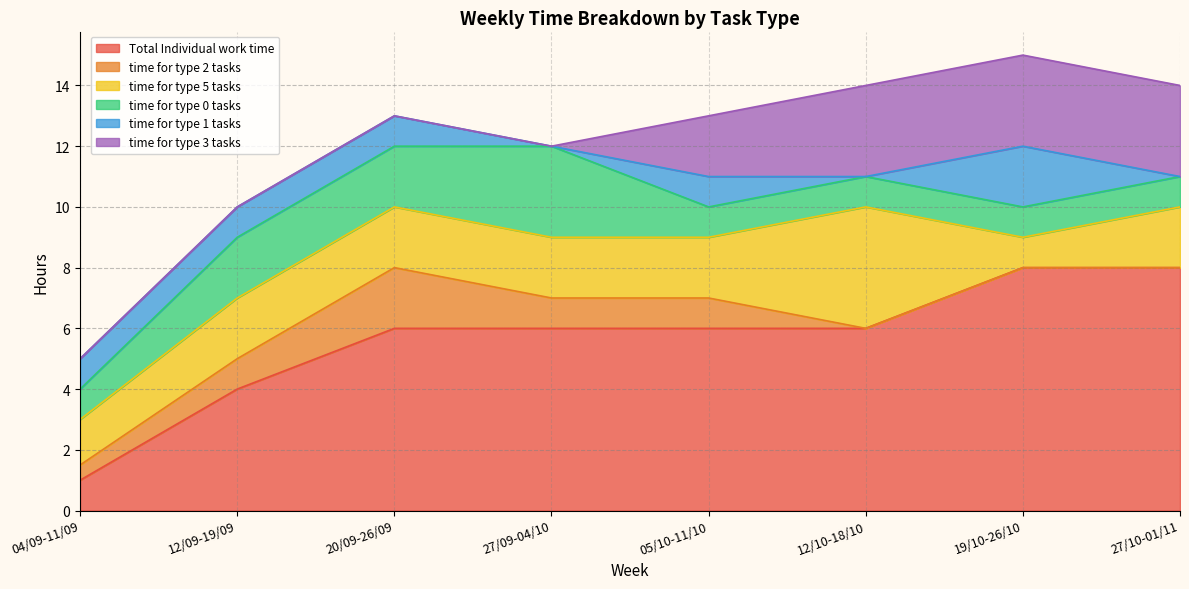

At which category is the sum across all series the highest?

19/10-26/10